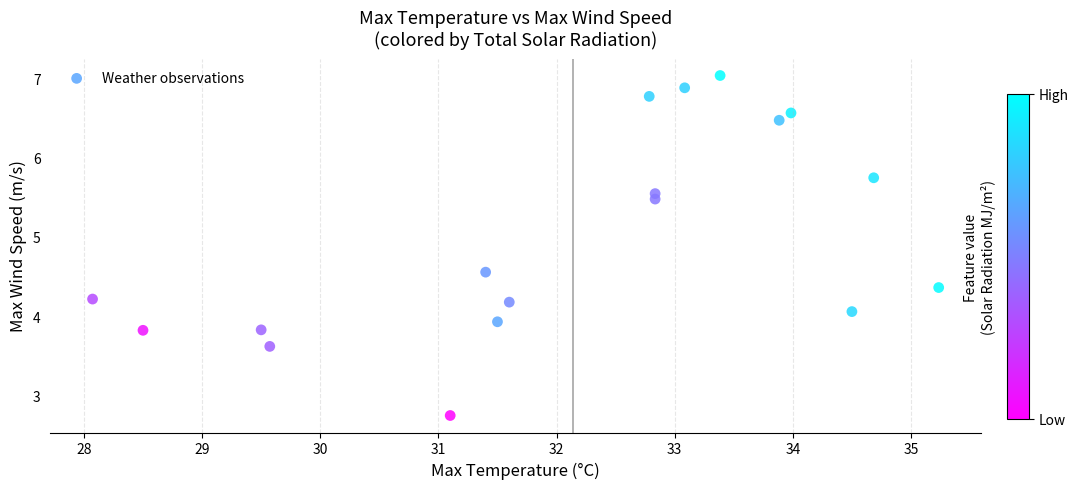

What is the range of Y values (max minus min)?

4.3